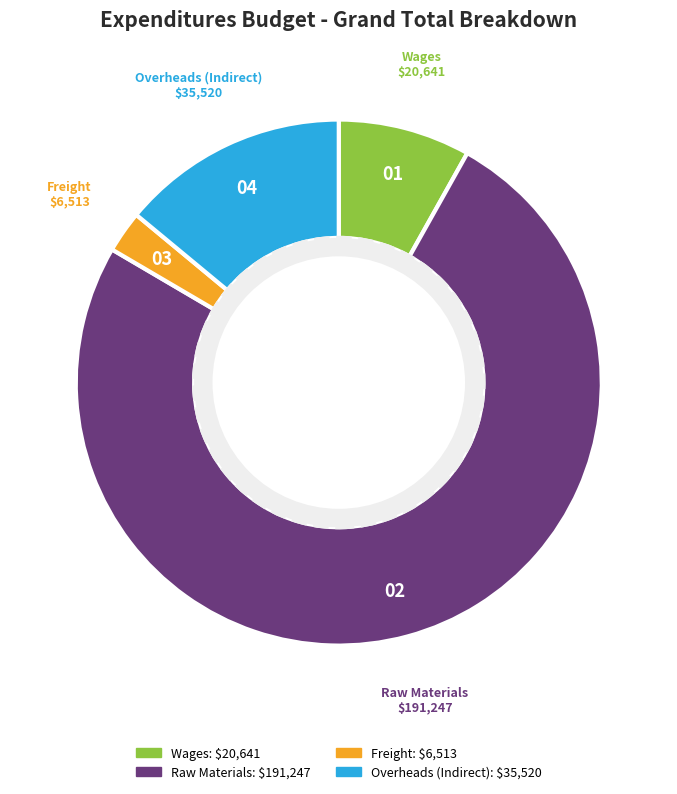

What is the ratio of the value at Raw Materials to the value at Freight?

29.4